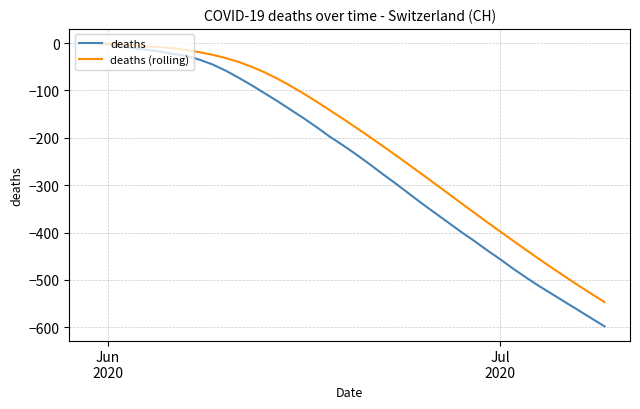

Which series has the largest total across all categories?

deaths (rolling)